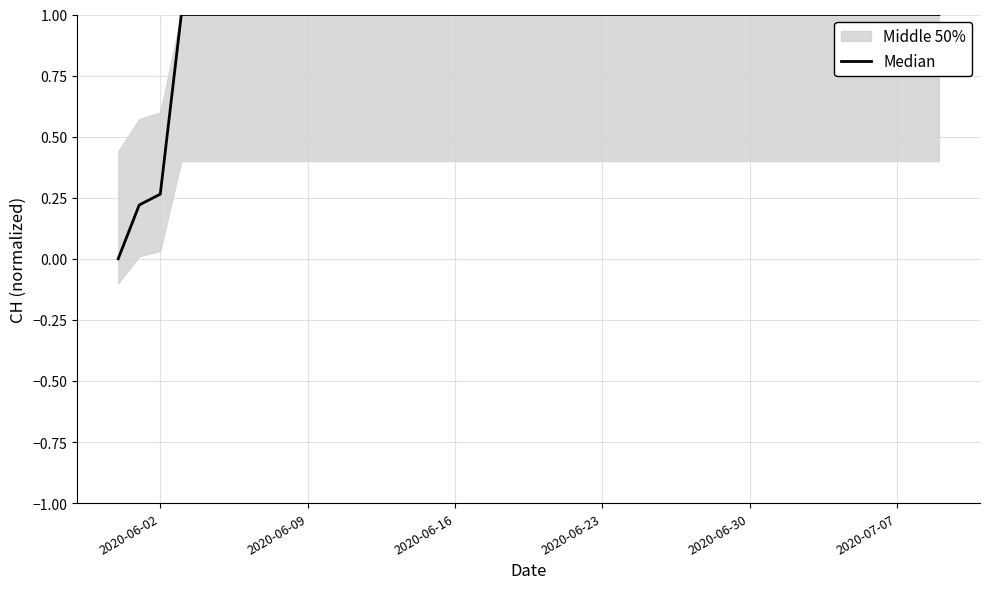

Reading left to right, transcribe all the data shown in this chart.

0.0	0.2	0.3	1.0	1.0	1.0	1.0	1.0	1.0	1.0	1.0	1.0	1.0	1.0	1.0	1.0	1.0	1.0	1.0	1.0	1.0	1.0	1.0	1.0	1.0	1.0	1.0	1.0	1.0	1.0	1.0	1.0	1.0	1.0	1.0	1.0	1.0	1.0	1.0	1.0